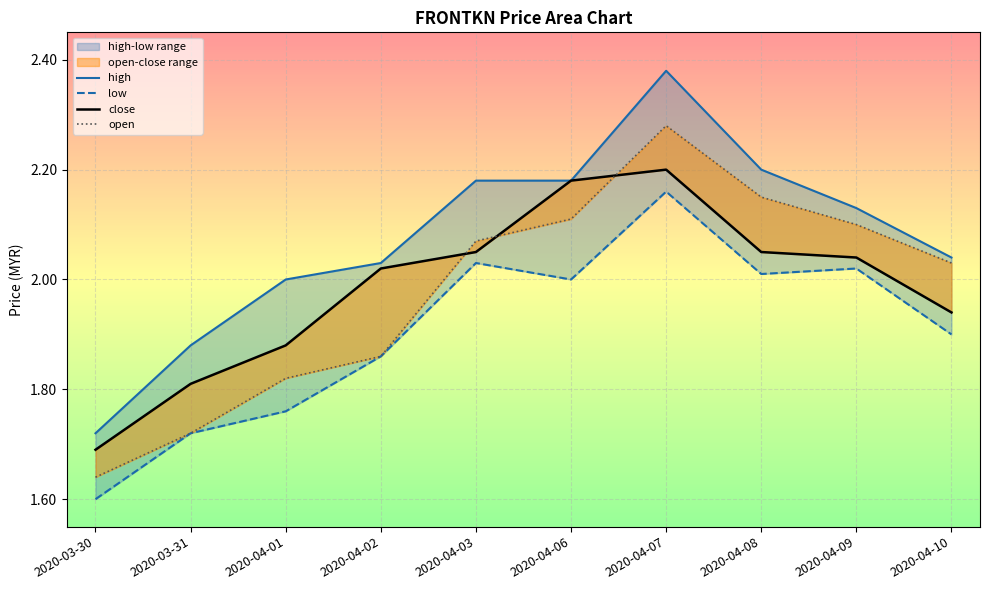

True or false: low has a value of 2.0 at 2020-04-03.

True